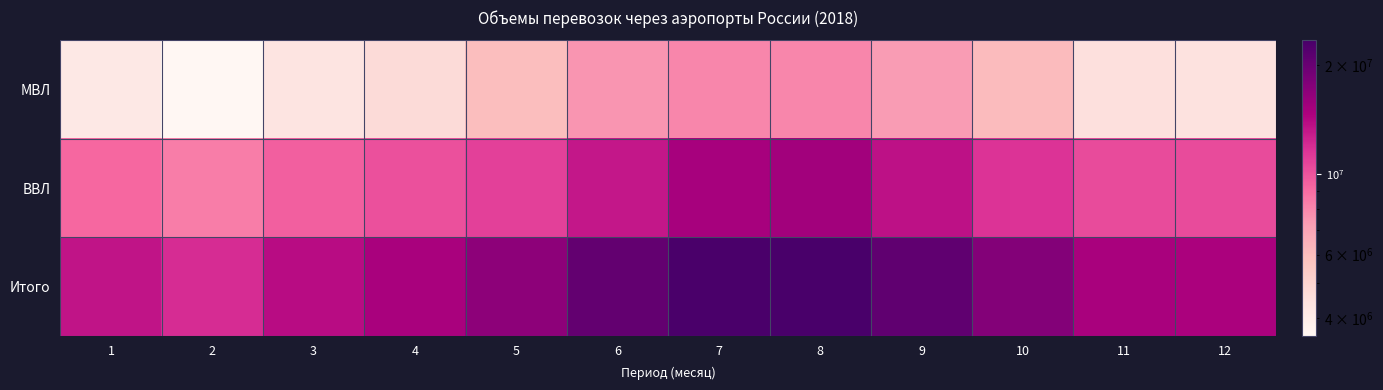

Which series changed the most between 4 and 12?

МВЛ